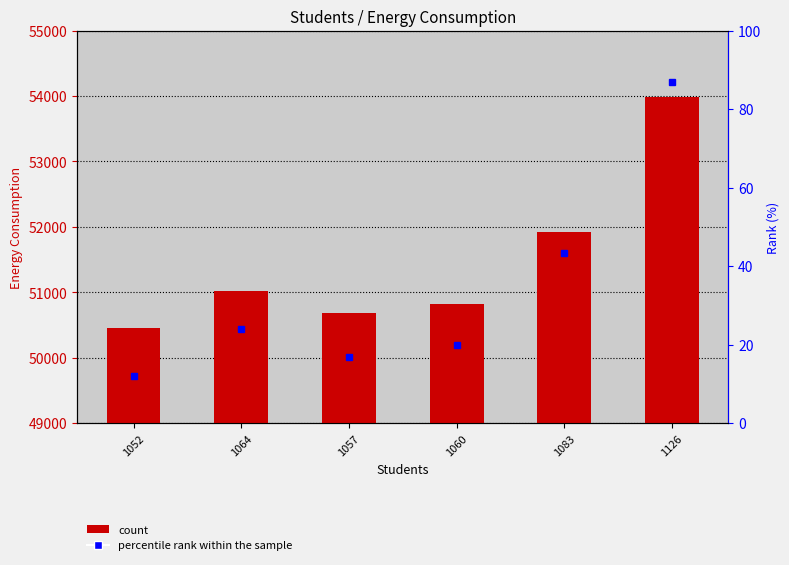

What is the ratio of the value at 1126 to the value at 1060?

1.1